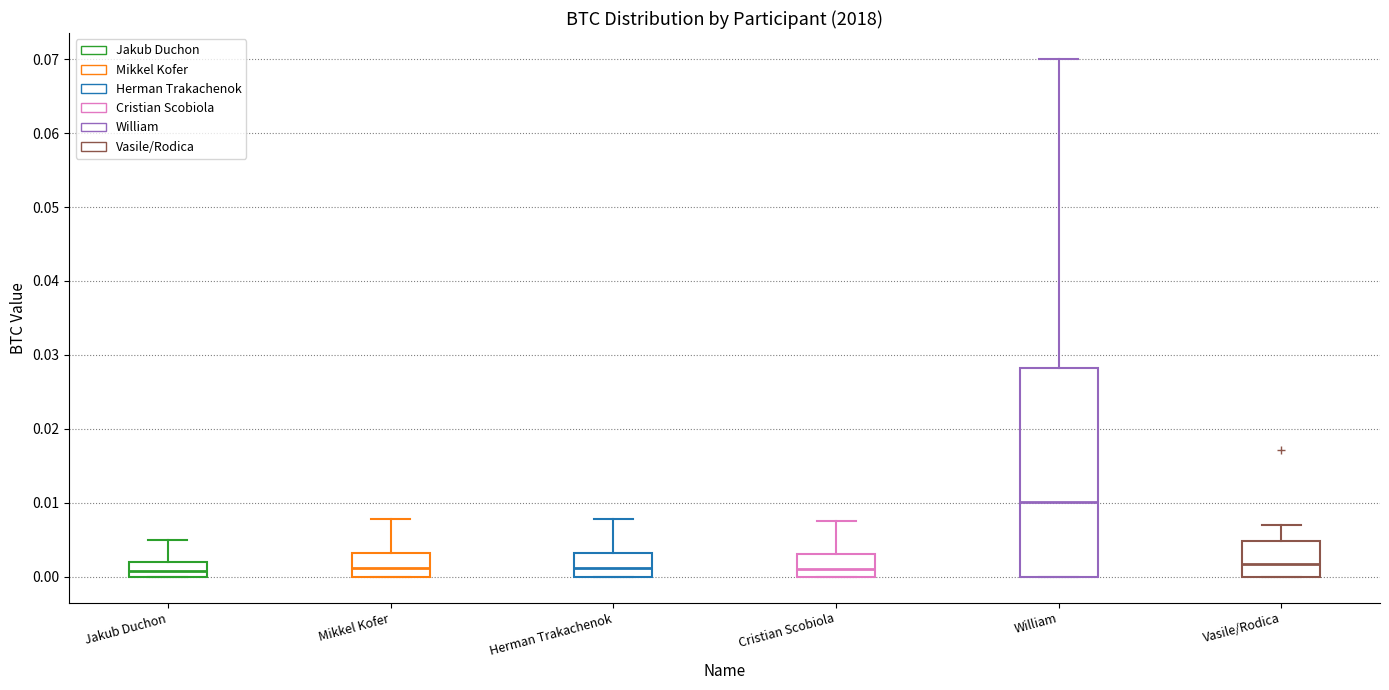

Reading left to right, read every box against the y-axis: the position of its median line, the range the box covers, and the ends of its whiskers. The values are not printed on the chart, so give them approximately, as read against the axis.

Jakub Duchon: median 0.001, box 0.000 to 0.002, whiskers 0.000 to 0.005
Mikkel Kofer: median 0.001, box 0.000 to 0.003, whiskers 0.000 to 0.008
Herman Trakachenok: median 0.001, box 0.000 to 0.003, whiskers 0.000 to 0.008
Cristian Scobiola: median 0.001, box 0.000 to 0.003, whiskers 0.000 to 0.008
William: median 0.010, box 0.000 to 0.028, whiskers 0.000 to 0.070
Vasile/Rodica: median 0.002, box 0.000 to 0.005, whiskers 0.000 to 0.007